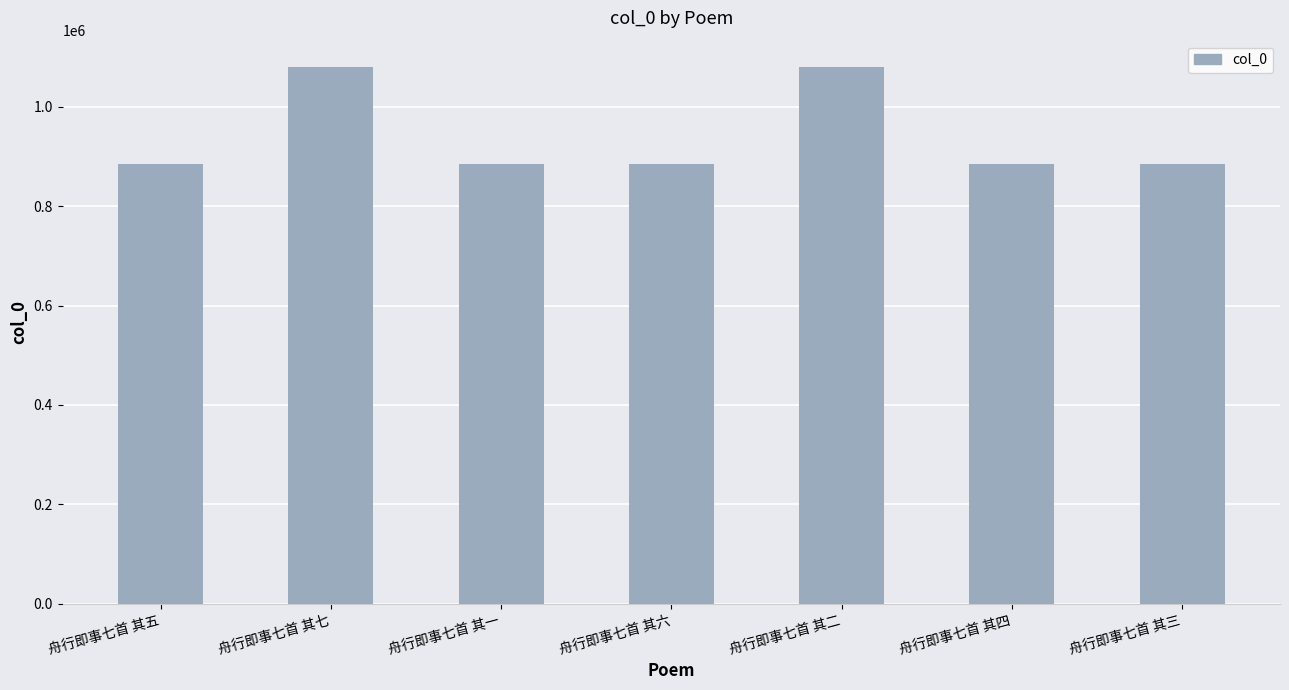

The chart shows a value of 884194 at 舟行即事七首 其一. True or false?

True